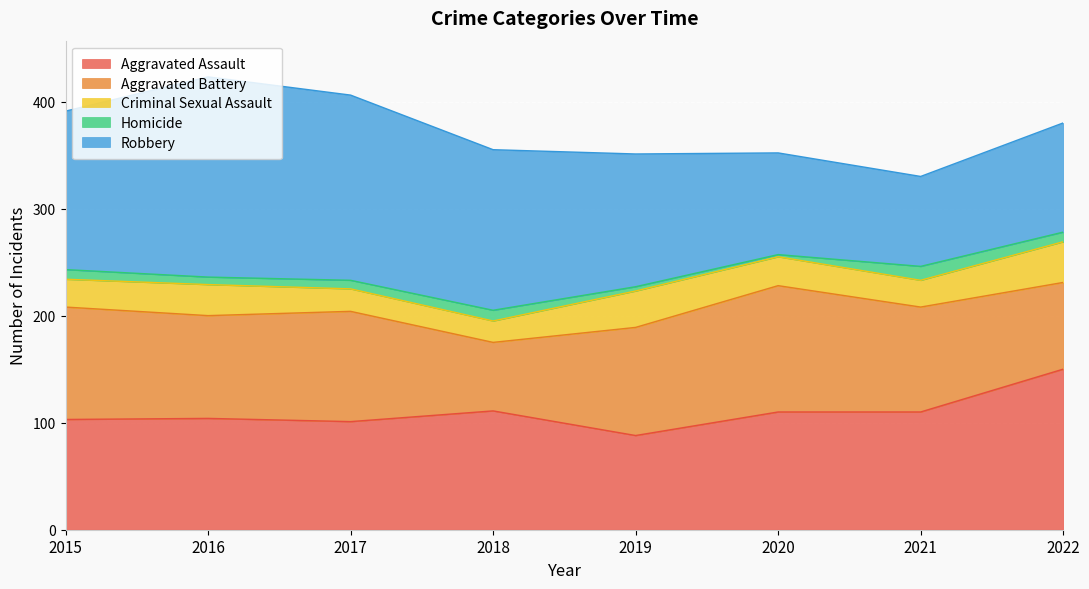

The Aggravated Assault series shows 63 at 2015. True or false?

False